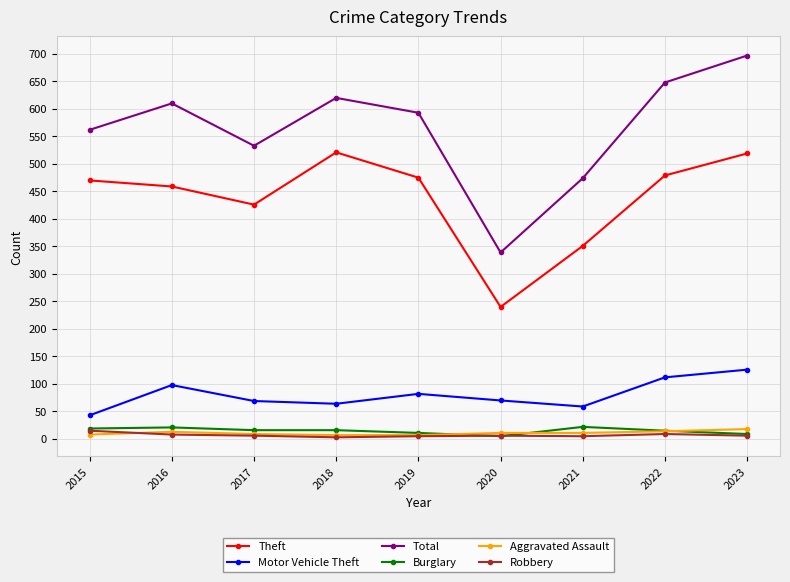

Is it true that Burglary equals 21 at 2016?

True